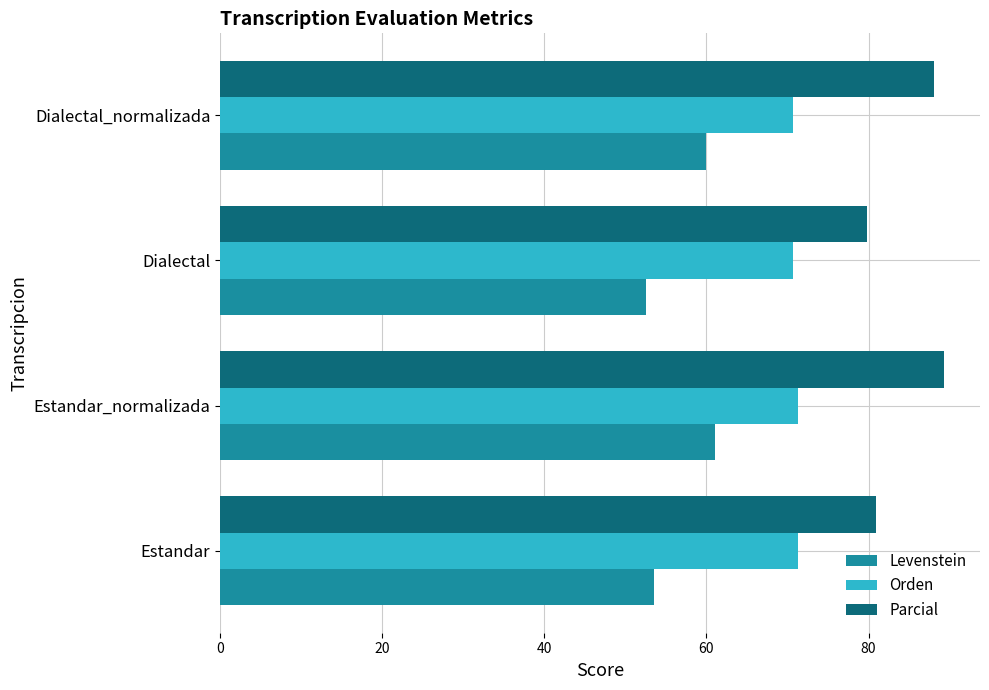

Is it true that Parcial equals 40.9 at Estandar?

False